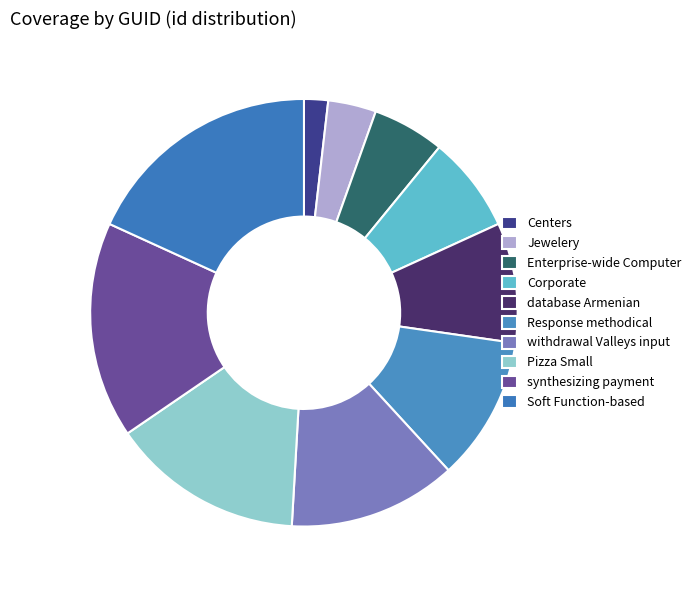

Which category has the biggest portion of the pie?

Soft Function-based